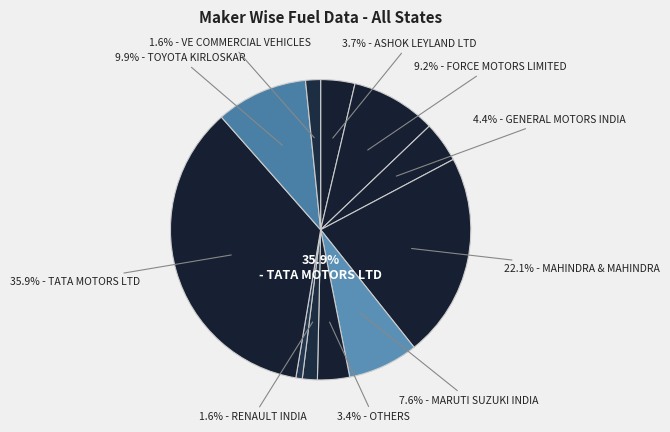

Do TOYOTA KIRLOSKAR and RENAULT INDIA together represent more than half of the pie?

No